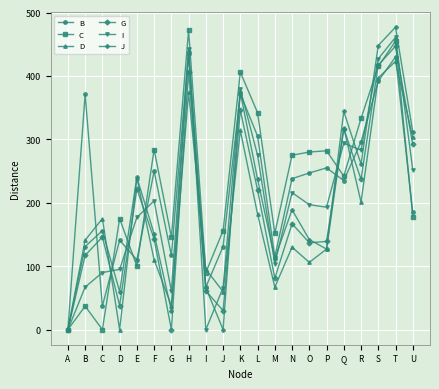

What is the spread (max minus min) of values at H?

98